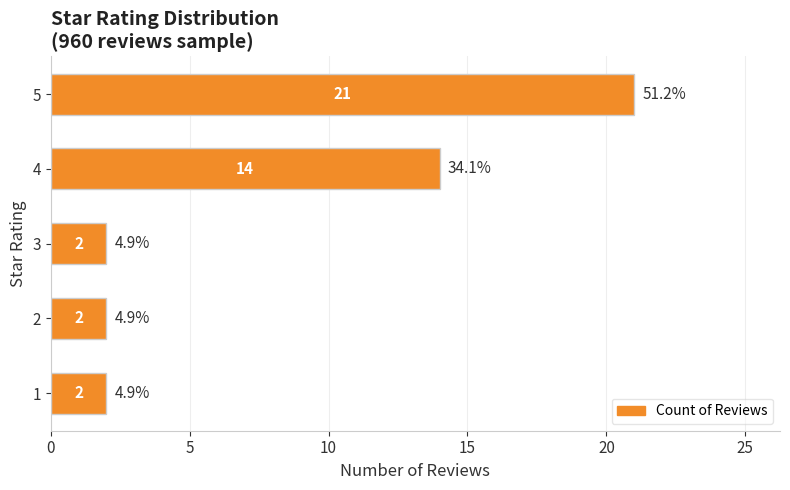

The value at 3 is 2. True or false?

True